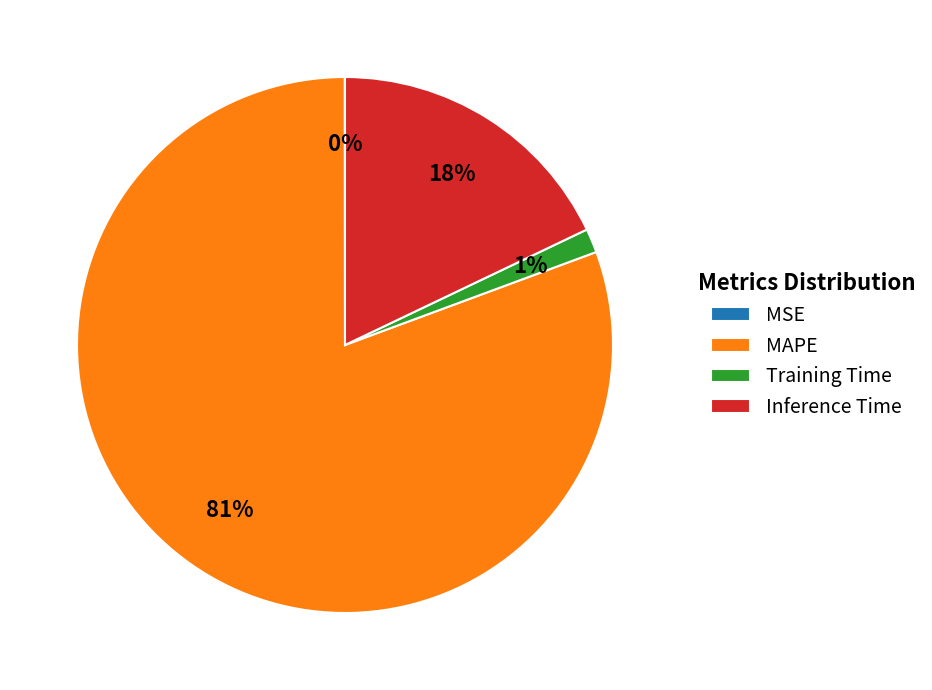

Which slice is the largest?

MAPE